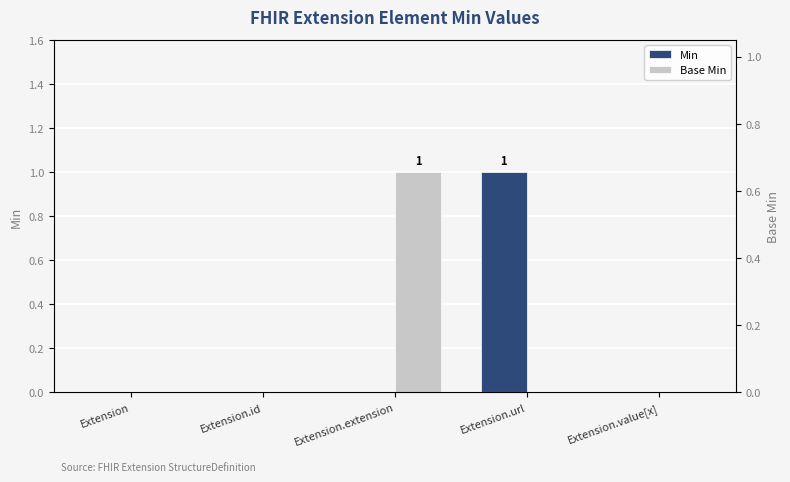

List the labels in order of Min value, smallest first.

Extension, Extension.id, Extension.extension, Extension.value[x], Extension.url